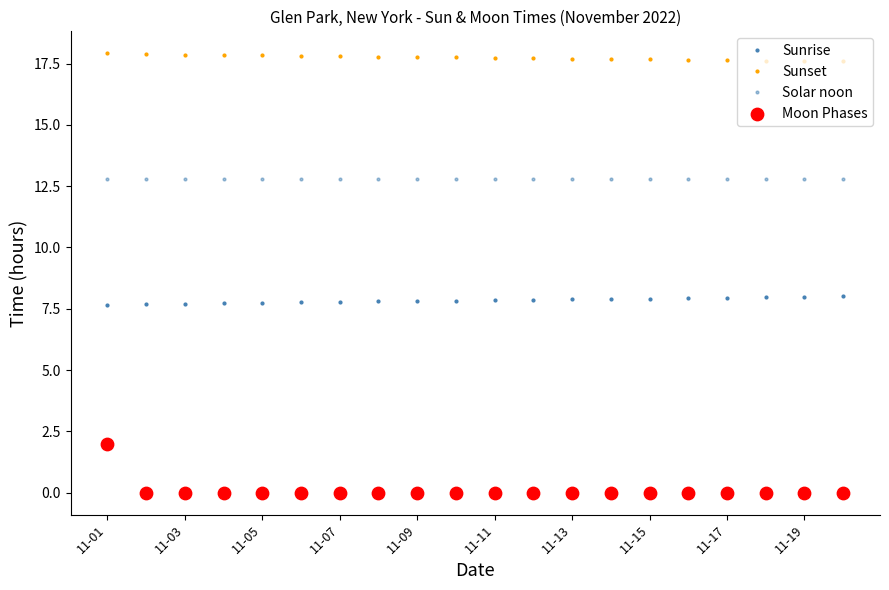

Which series has the largest Y range (max minus min)?

Moon Phases